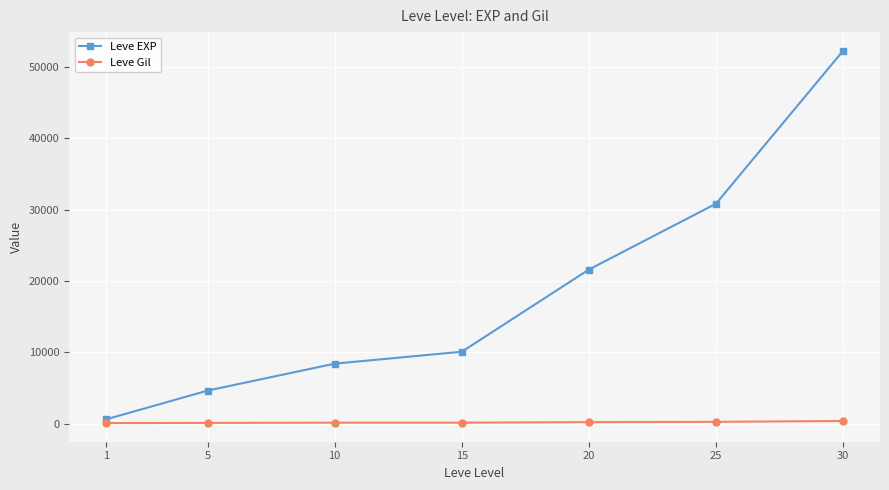

What is the value of the Leve EXP point at the 5th from the left?

21600